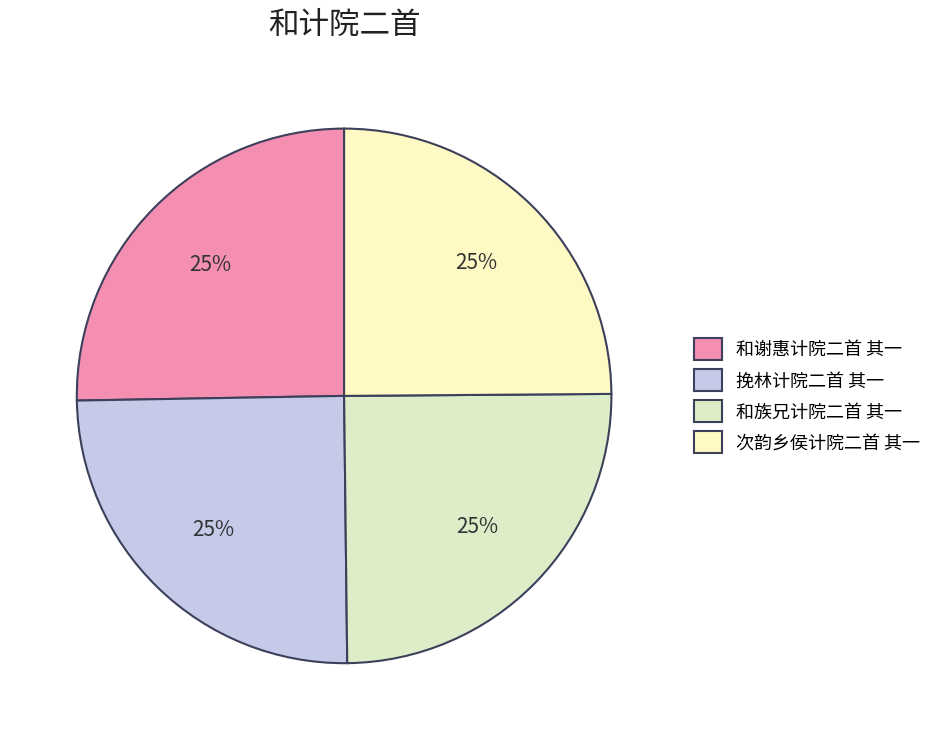

Is there any slice that represents more than half of the pie?

No